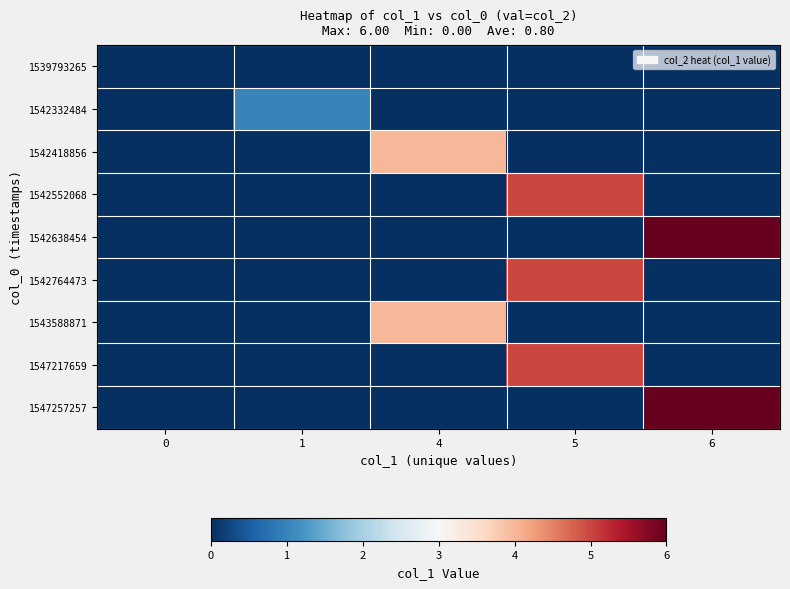

What is the difference between the highest and lowest values at 1?

1